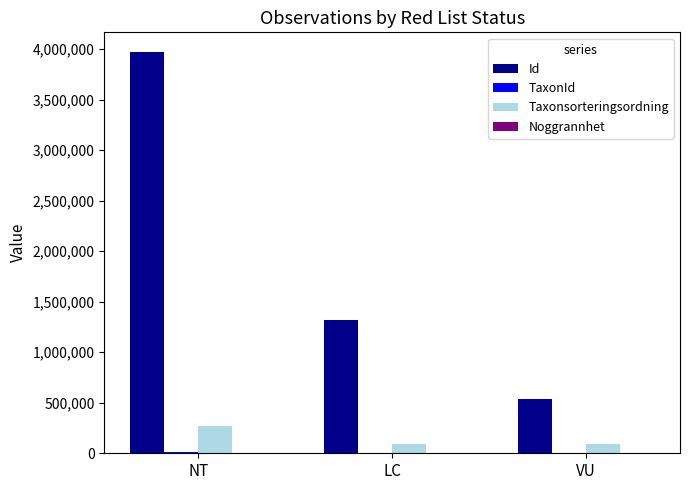

How many groups of bars are there?

3